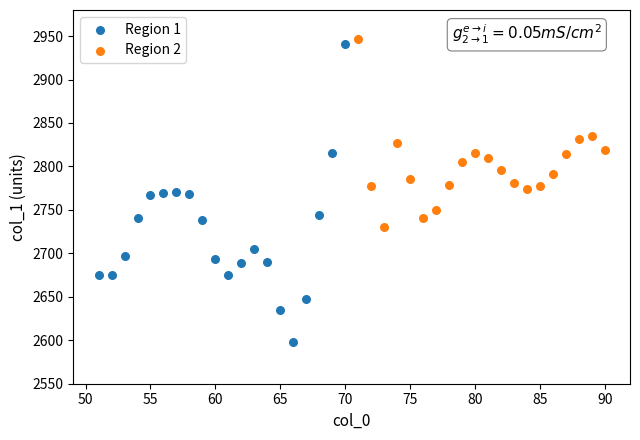

Which series contains the lowest Y value?

Region 1